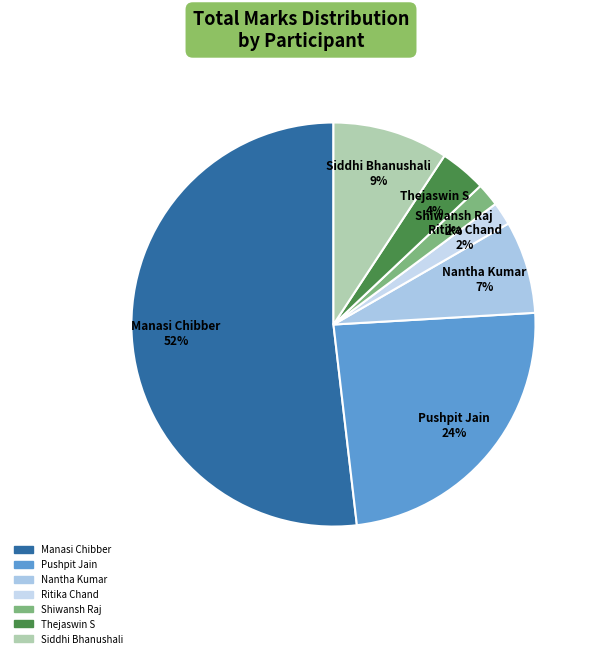

Which category accounts for the majority?

Manasi Chibber